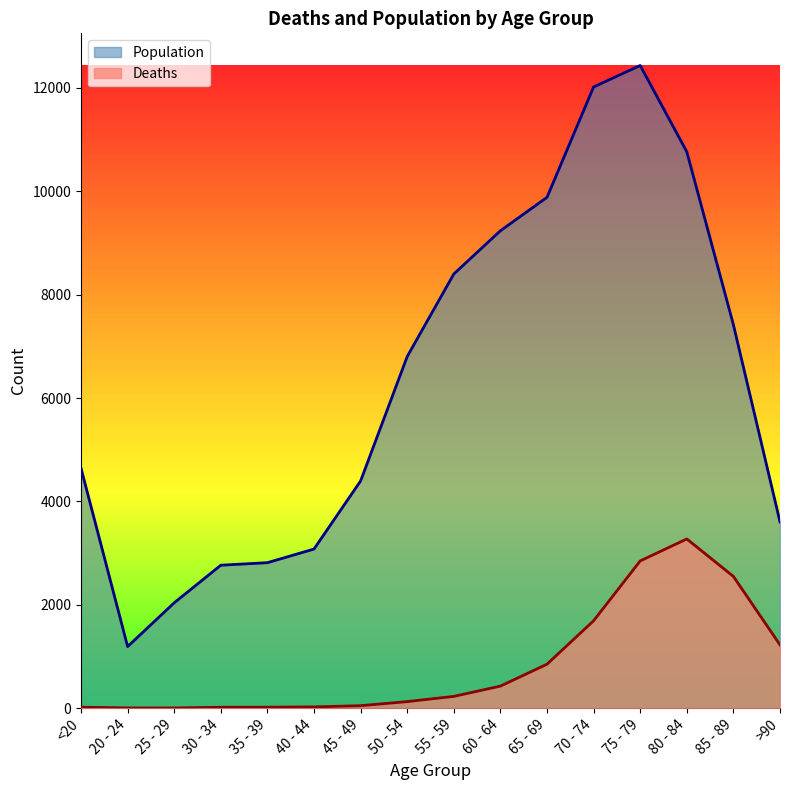

What is the difference between the second highest and minimum values in the Population series?

10827